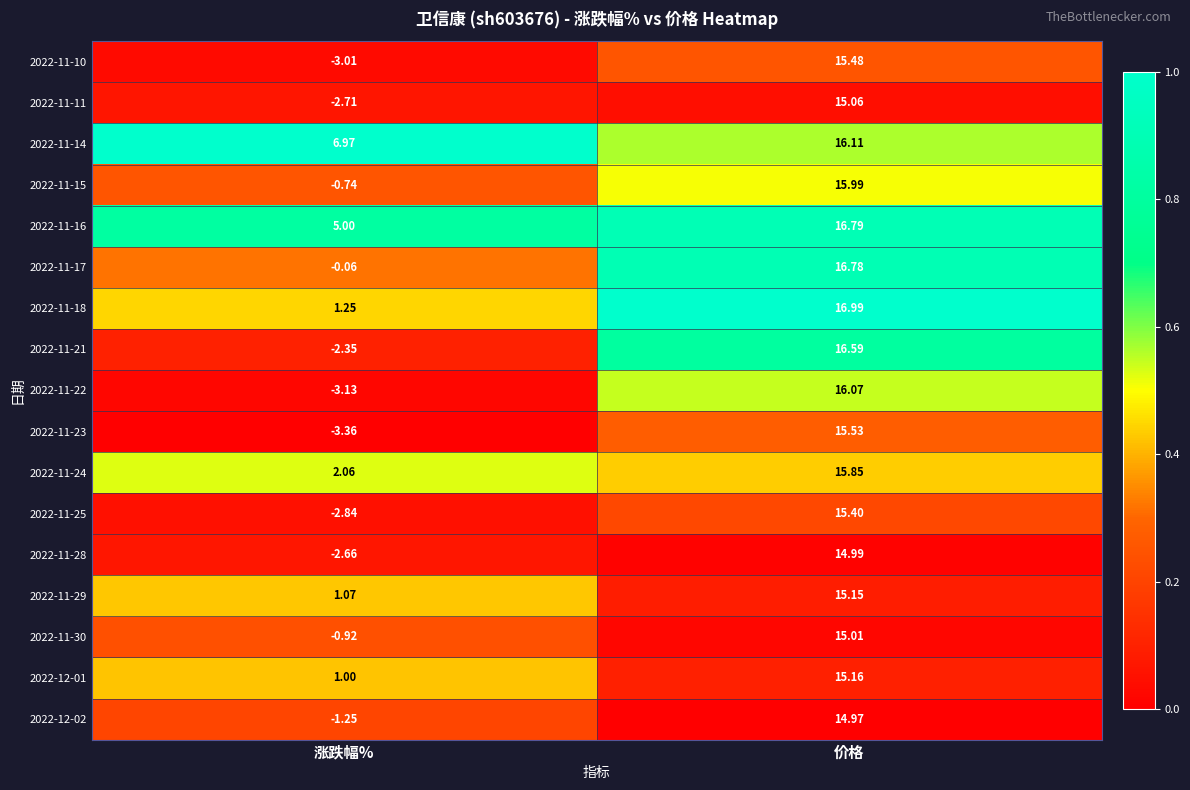

At which label does 2022-11-18 reach its peak?

价格